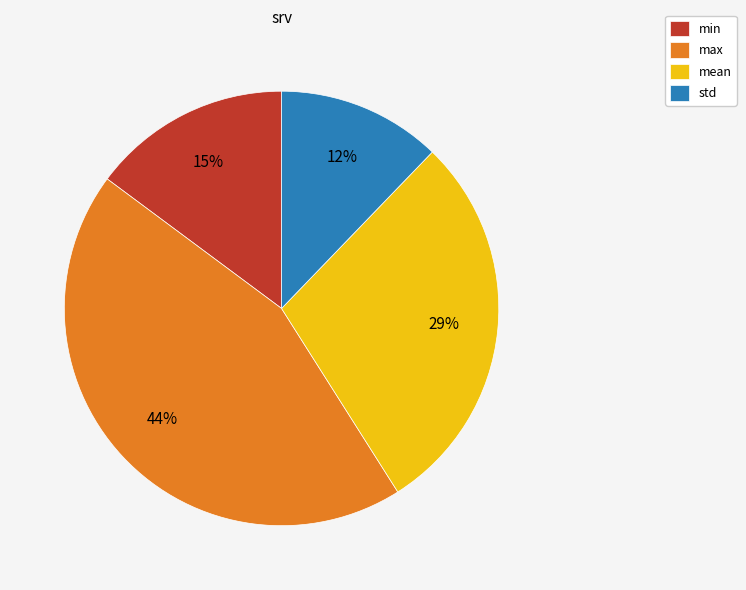

Combined, do max and mean account for over 50%?

Yes